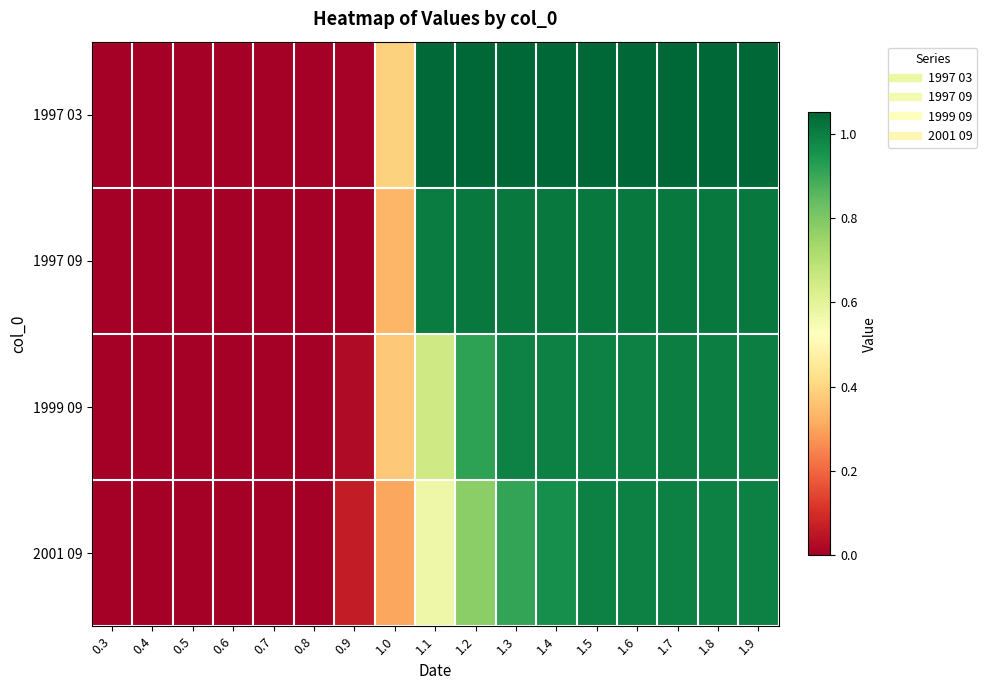

At which category is the sum across all series the highest?

1.9